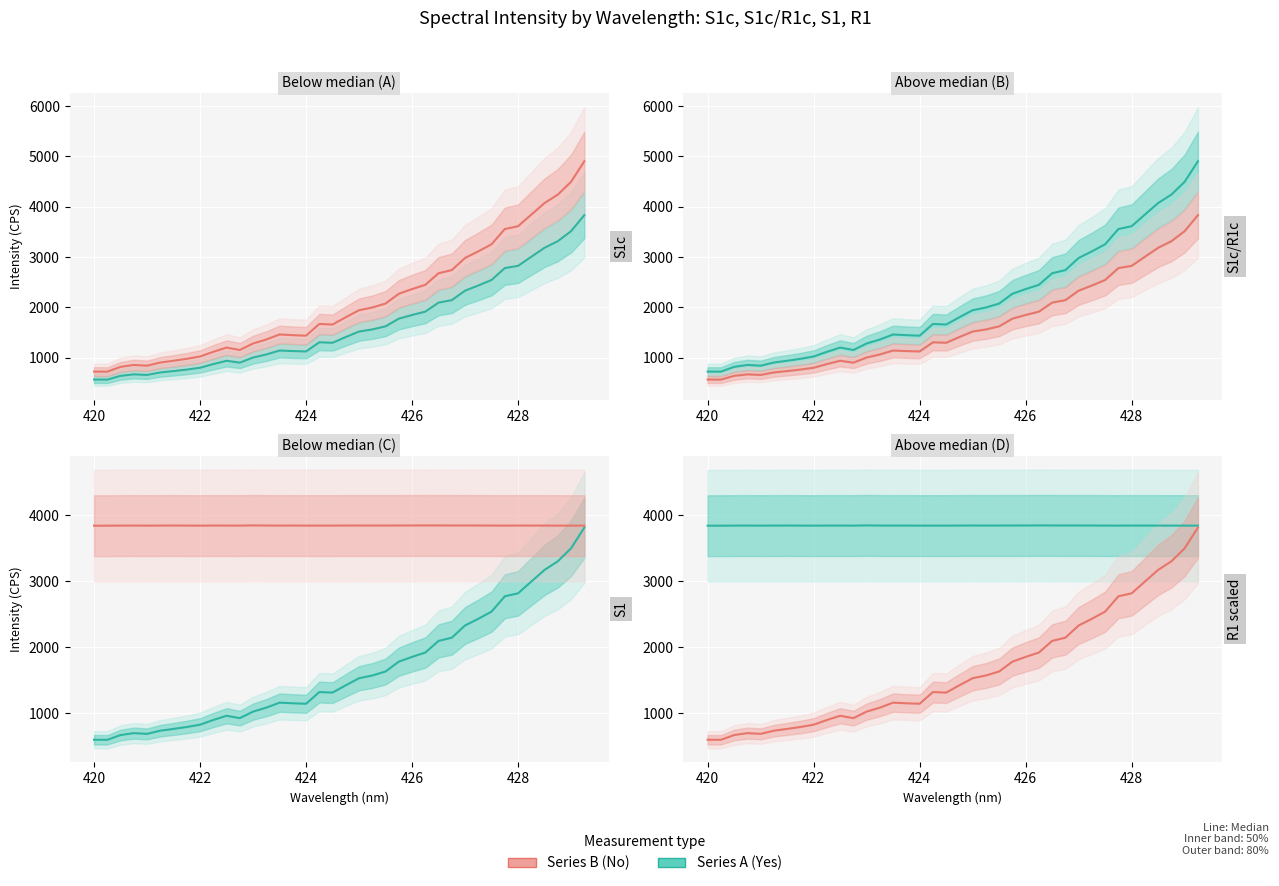

True or false: S1 / R1 (No) has more than 0 interior local peaks.

True